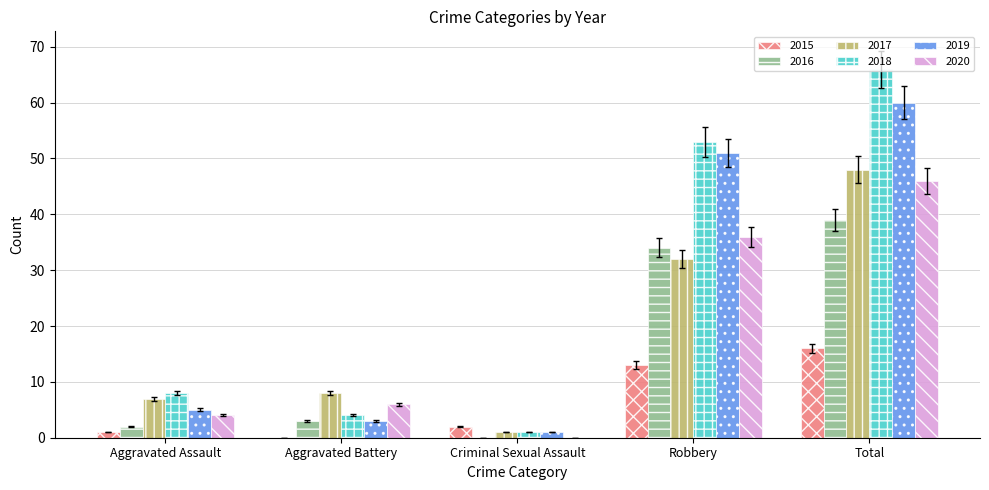

True or false: 2019 has a value of 5 at Aggravated Assault.

True